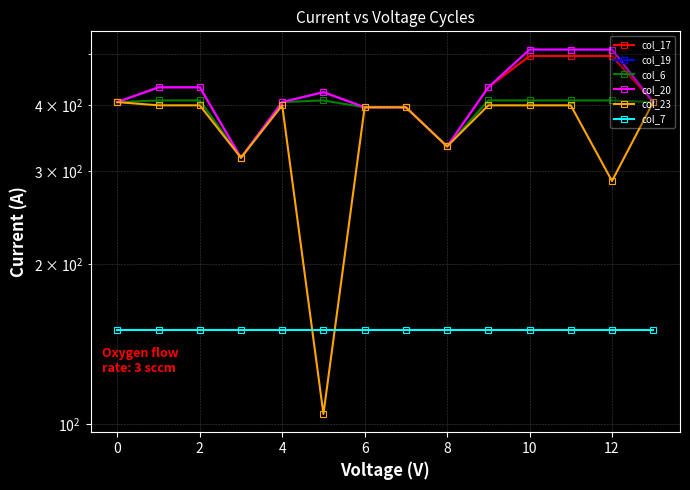

True or false: col_7 and col_19 cross at least once.

False